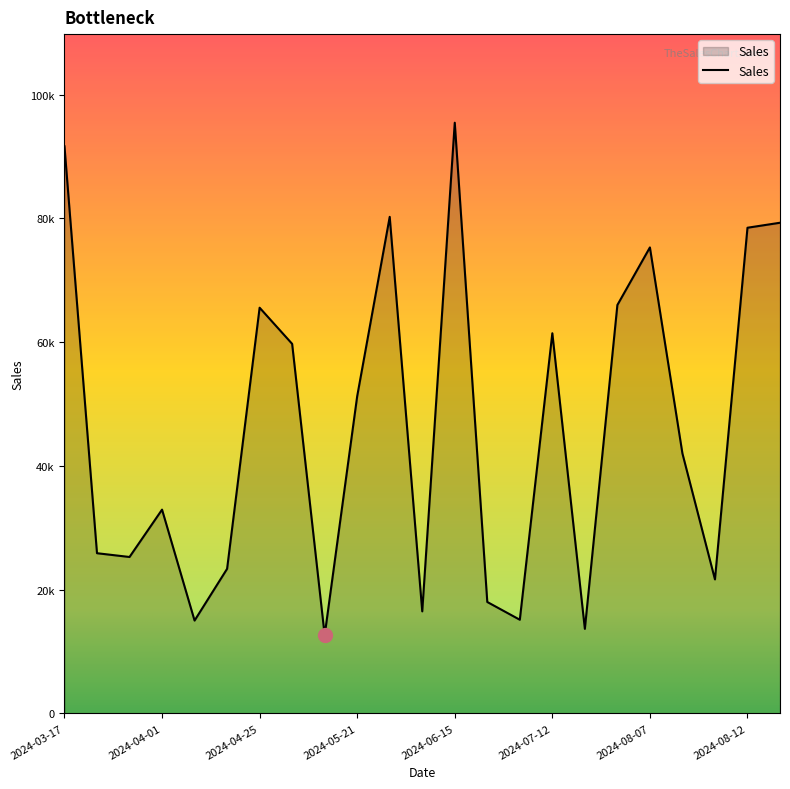

Does the chart display data point markers on the line(s)?

No